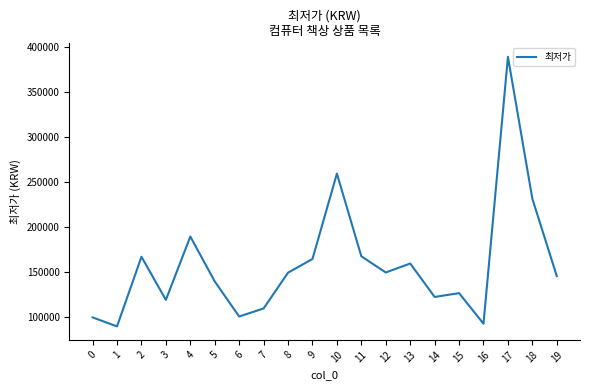

True or false: the data shows 259000 at 10.

True